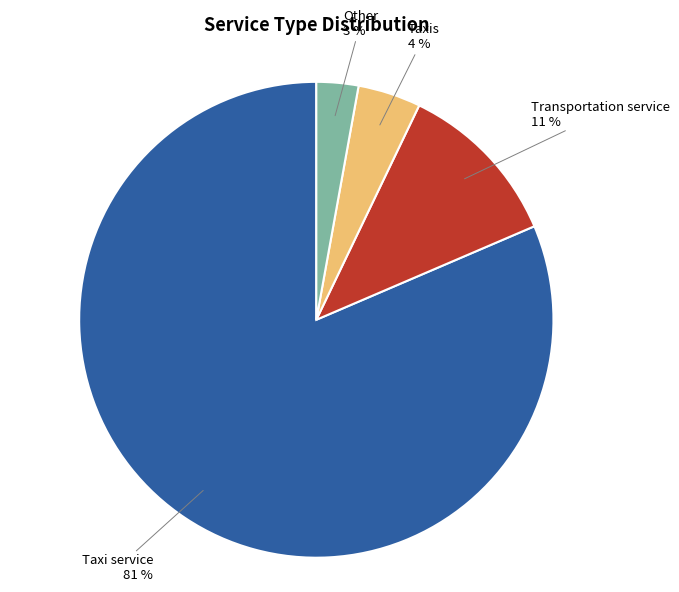

Combined, do Taxis and Transportation service account for over 50%?

No